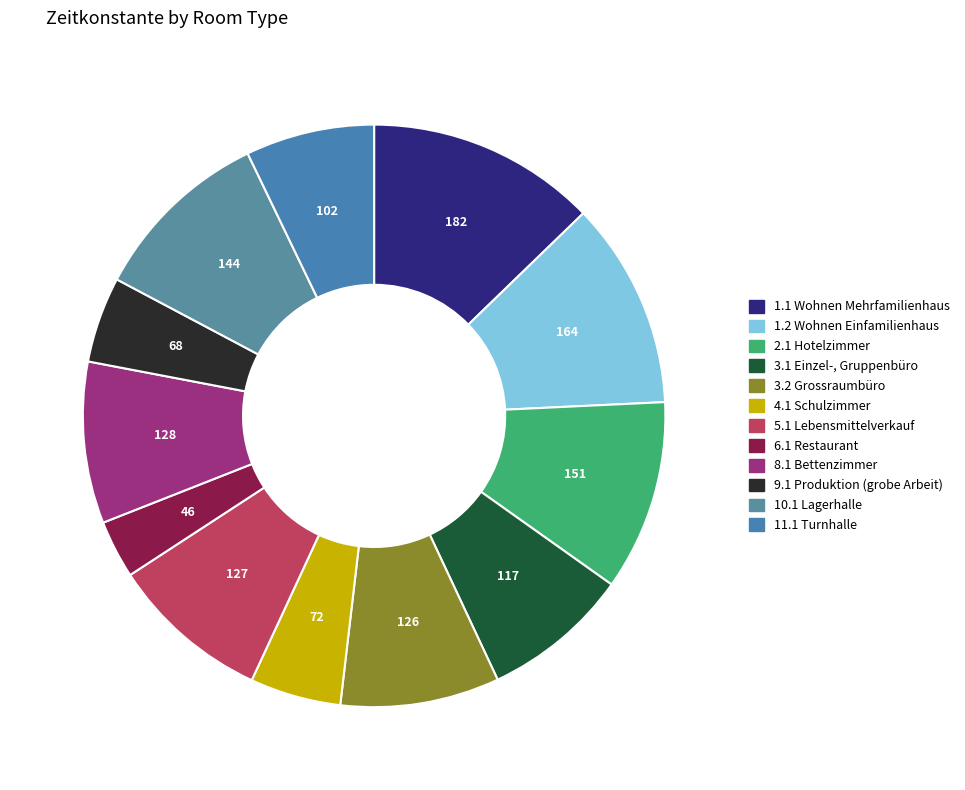

Count the number of slices in the pie.

12